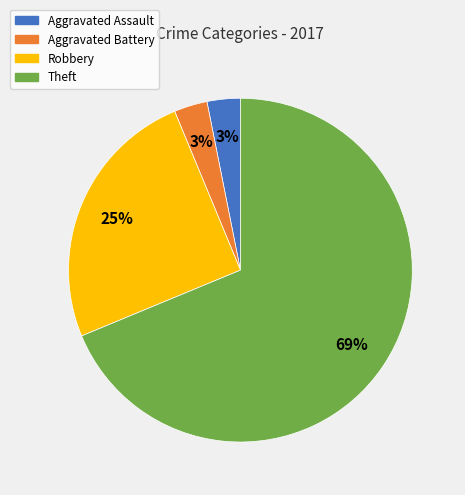

Which category has the biggest portion of the pie?

Theft